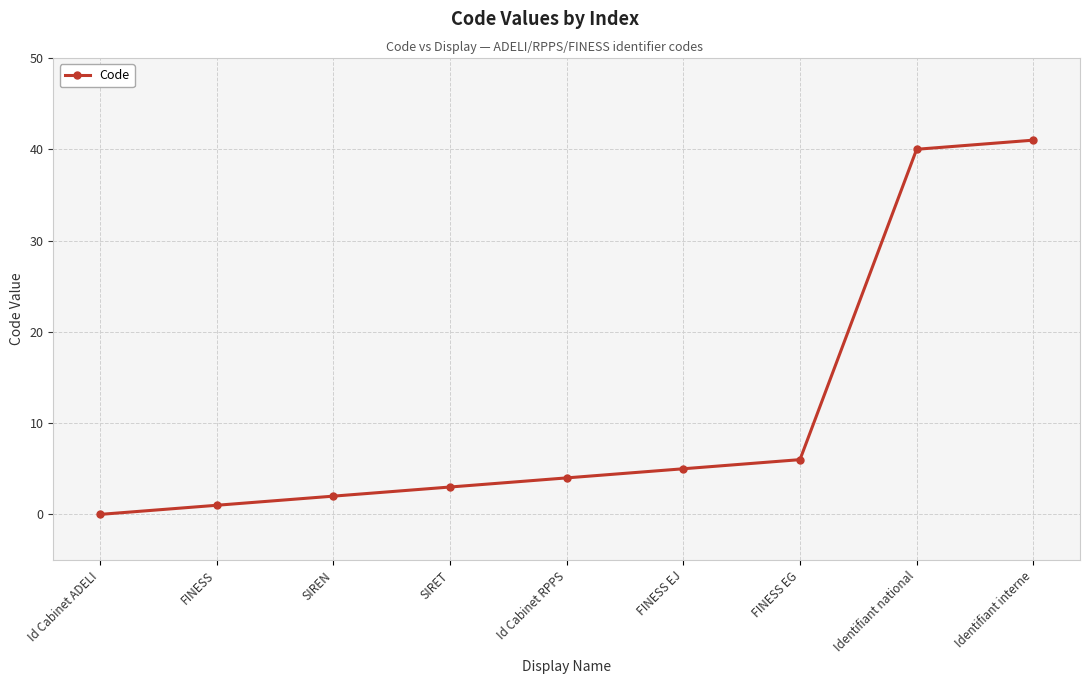

The chart shows a value of 41 at Identifiant interne. True or false?

True